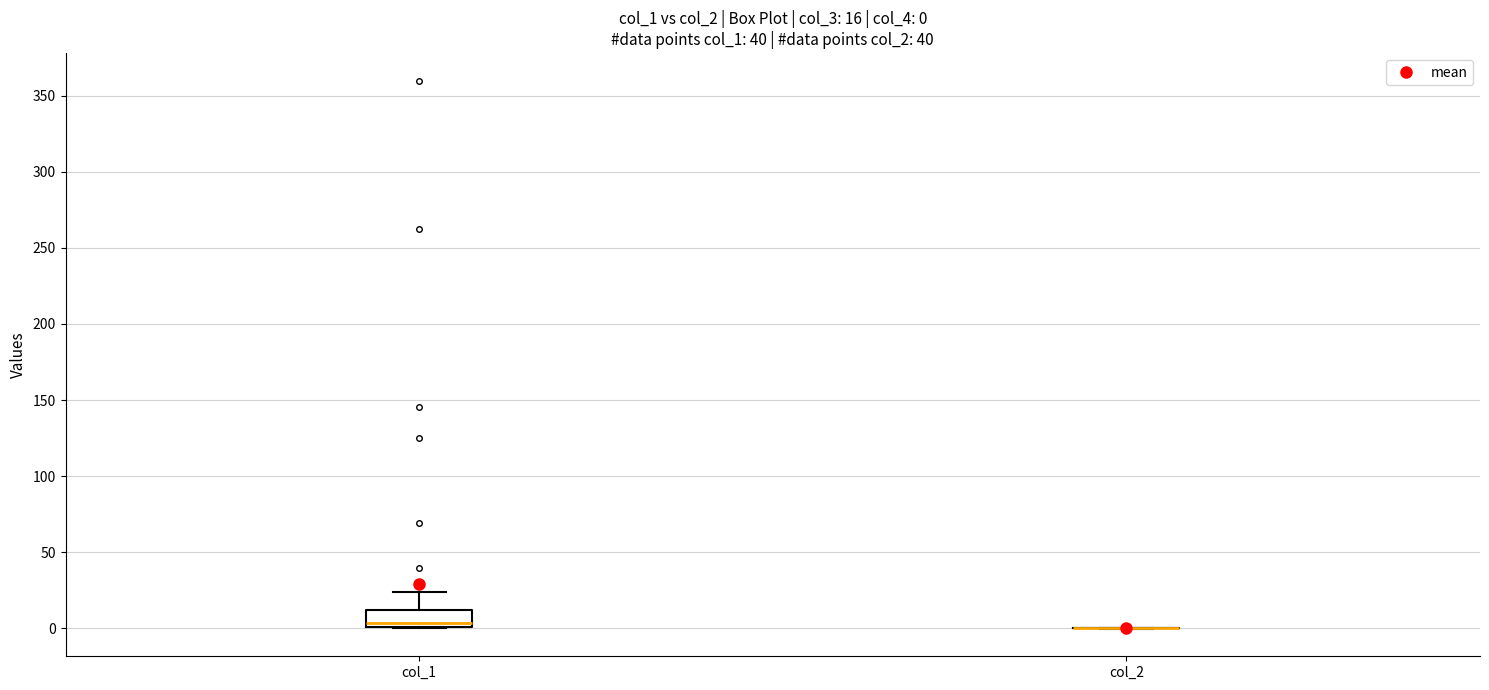

Comparing the boxes themselves (not the whiskers), which one is the tallest?

col_1